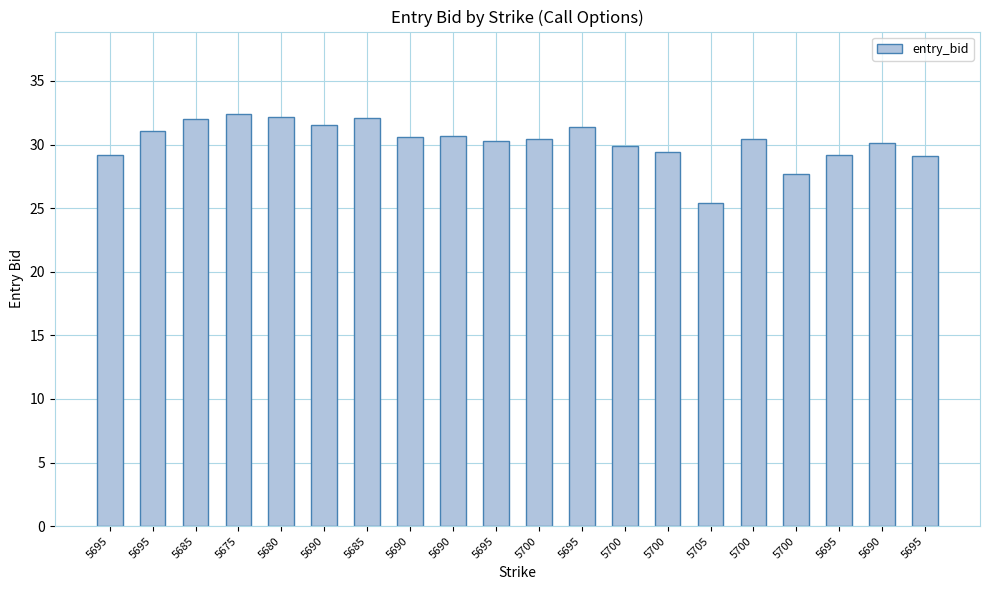

Read the value at 5685.

32.0